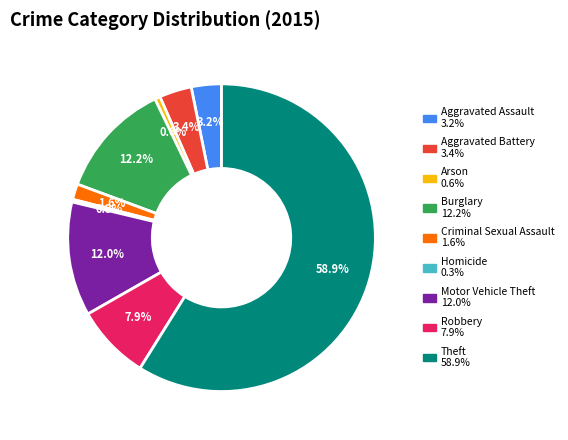

What percentage do Motor Vehicle Theft and Burglary together represent?

24.2%